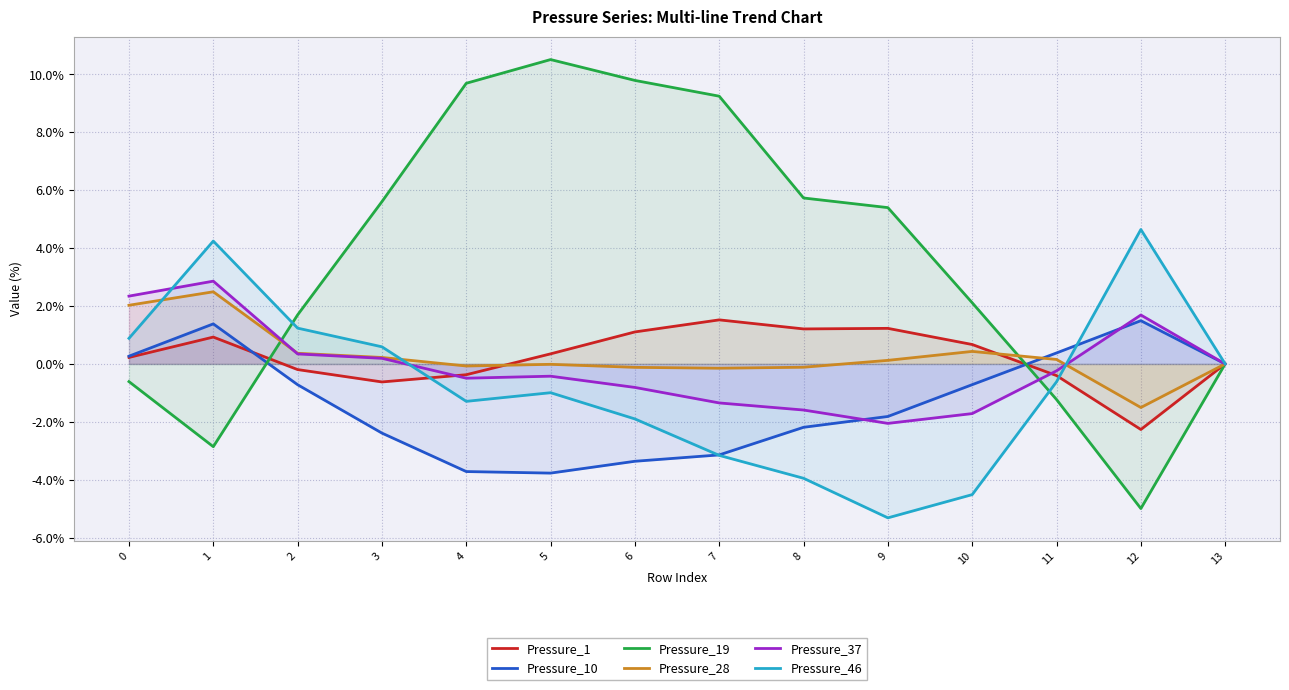

The value of Pressure_19 at 13 is -9.7. True or false?

False